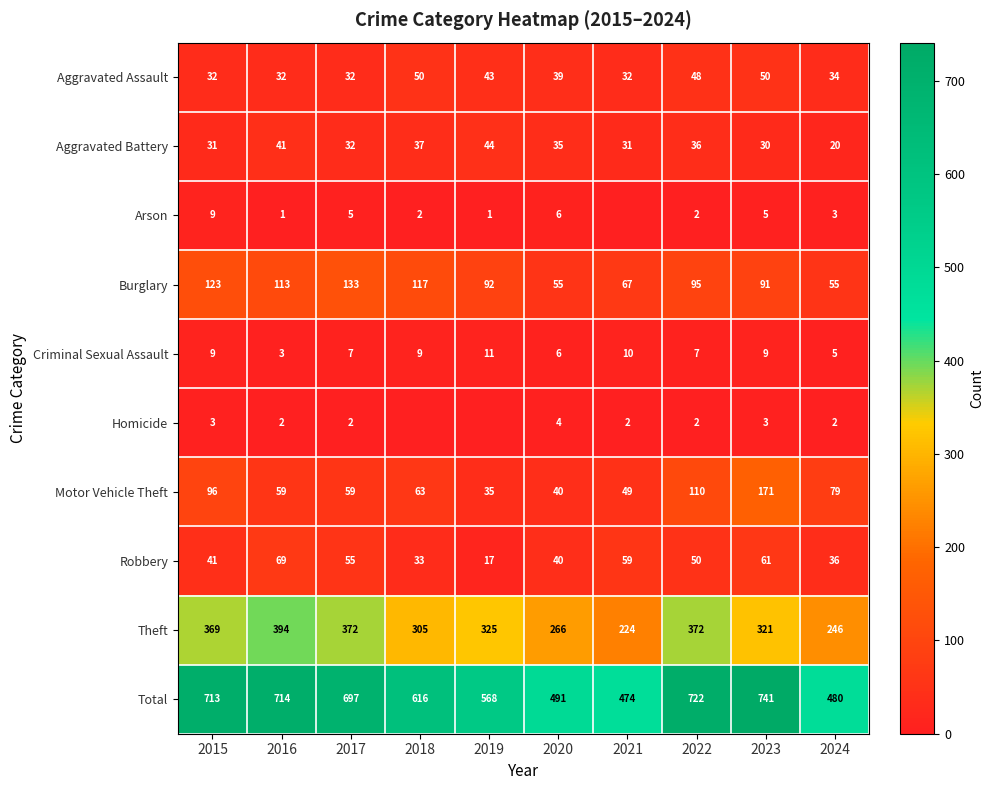

Is it true that Homicide equals 7 at 2020?

False